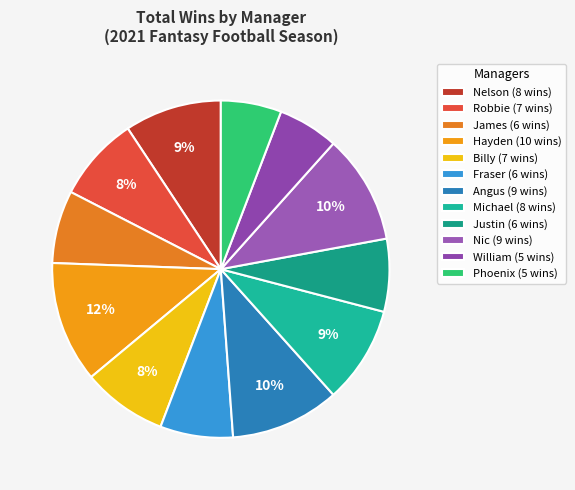

Do Michael and Nelson together represent more than half of the pie?

No